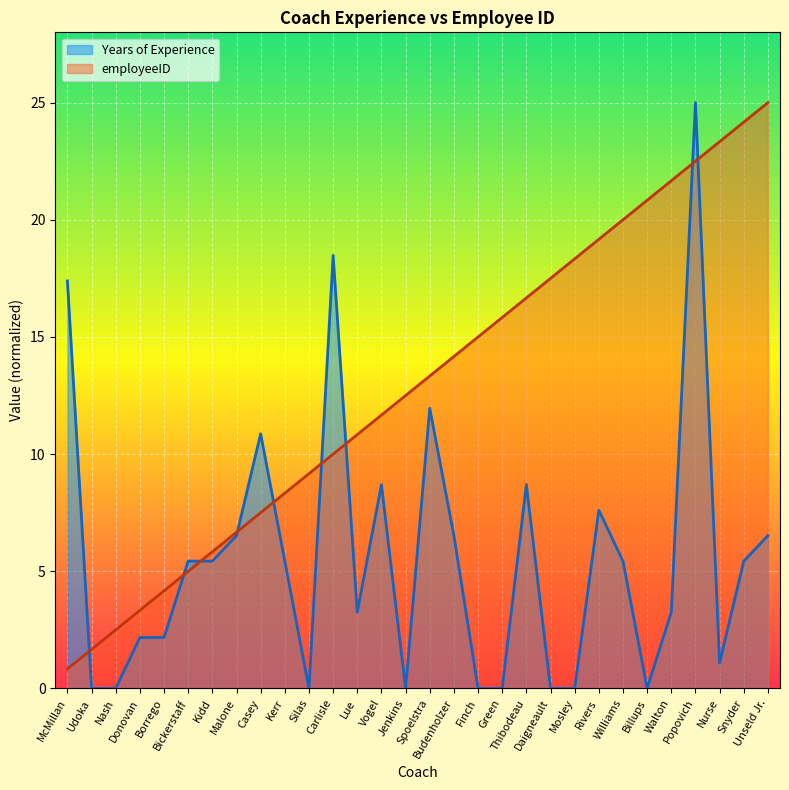

What is the label of the 28th point from the right?

Nash